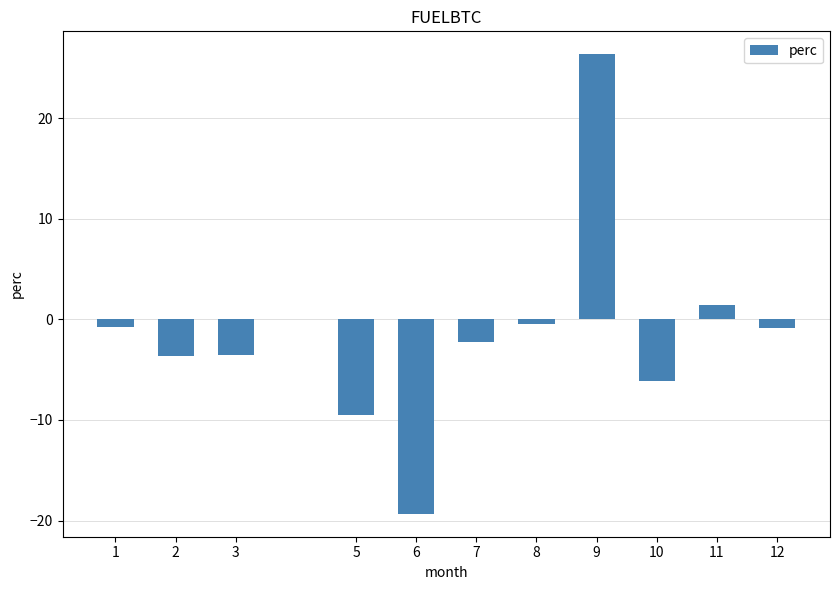

The value at 10 is -9.7. True or false?

False